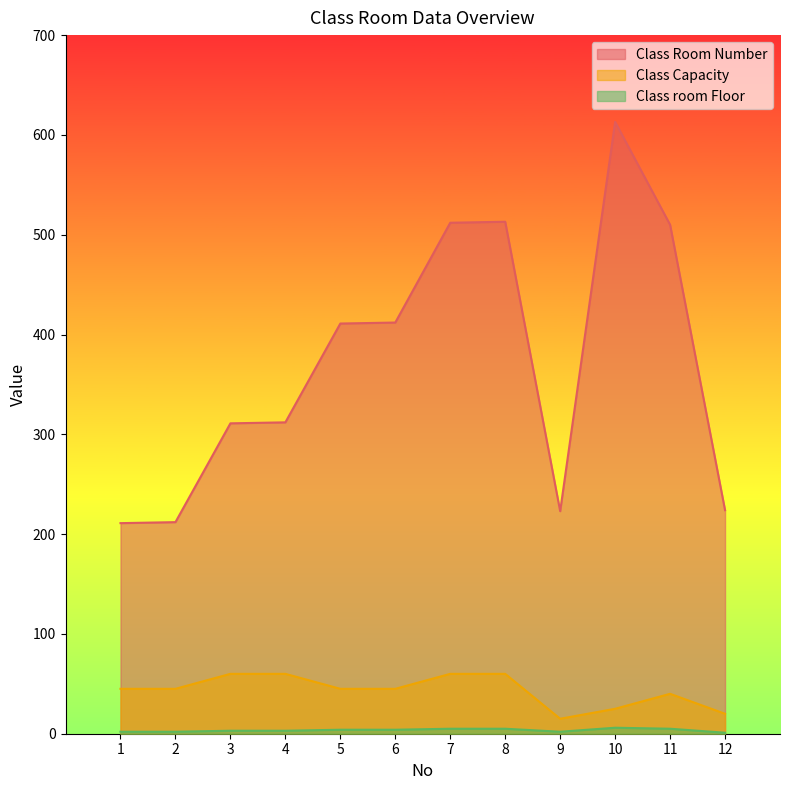

What is the difference between the Class Room Number values at 11 and 9?

287